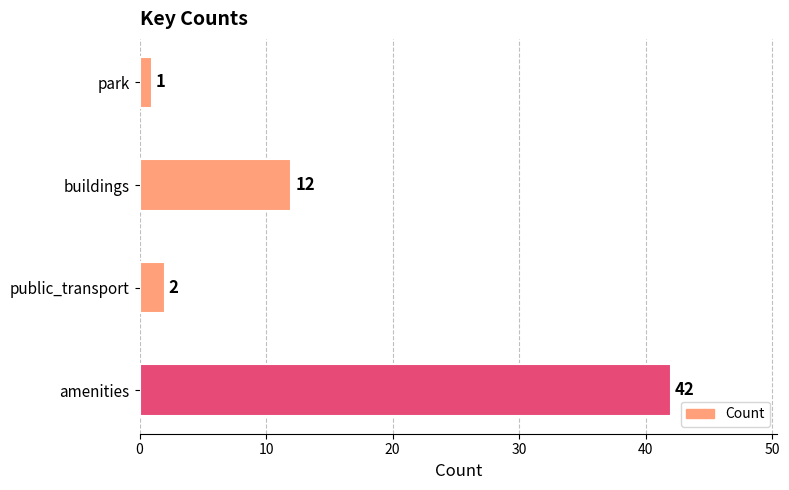

Does the chart contain stacked bars?

No